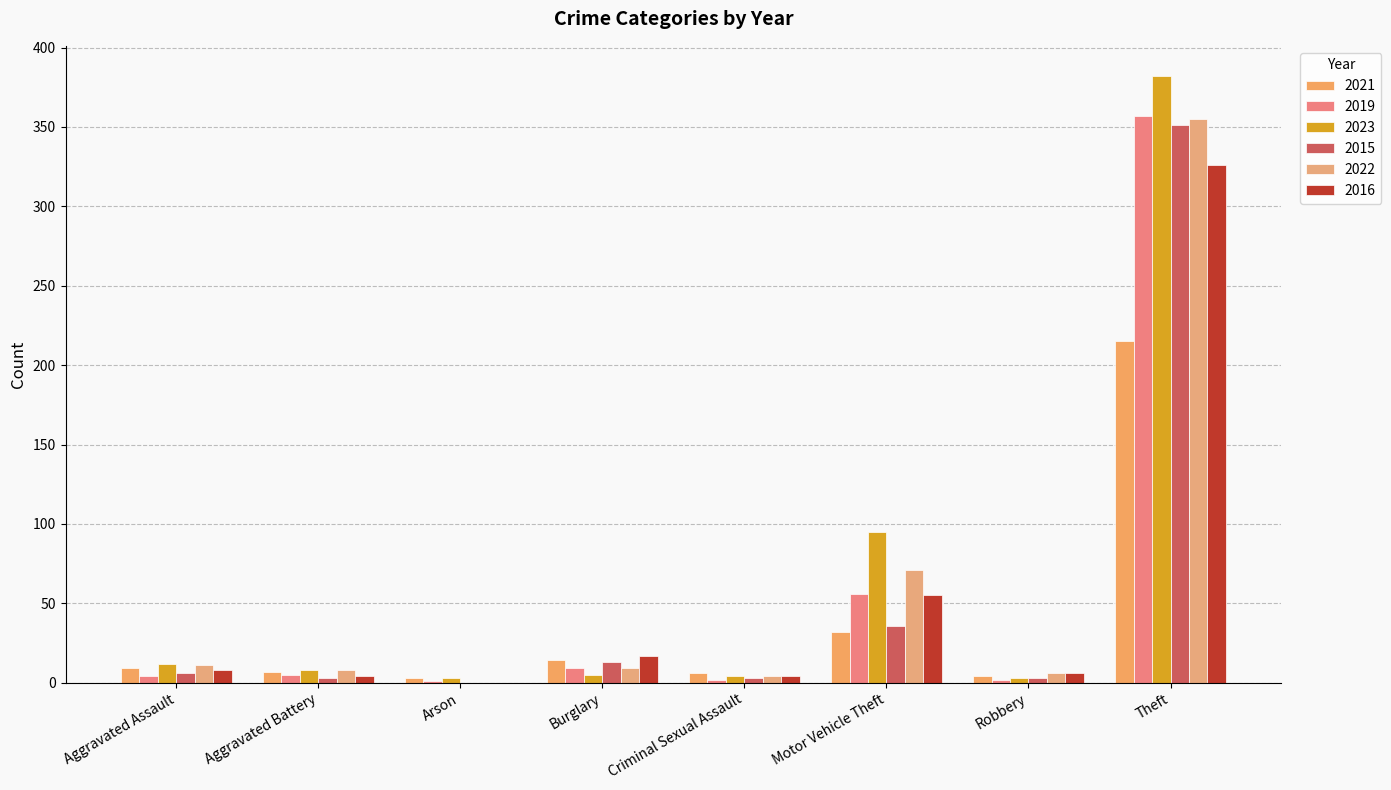

Rank the categories by 2021 value from lowest to highest.

Arson, Robbery, Criminal Sexual Assault, Aggravated Battery, Aggravated Assault, Burglary, Motor Vehicle Theft, Theft